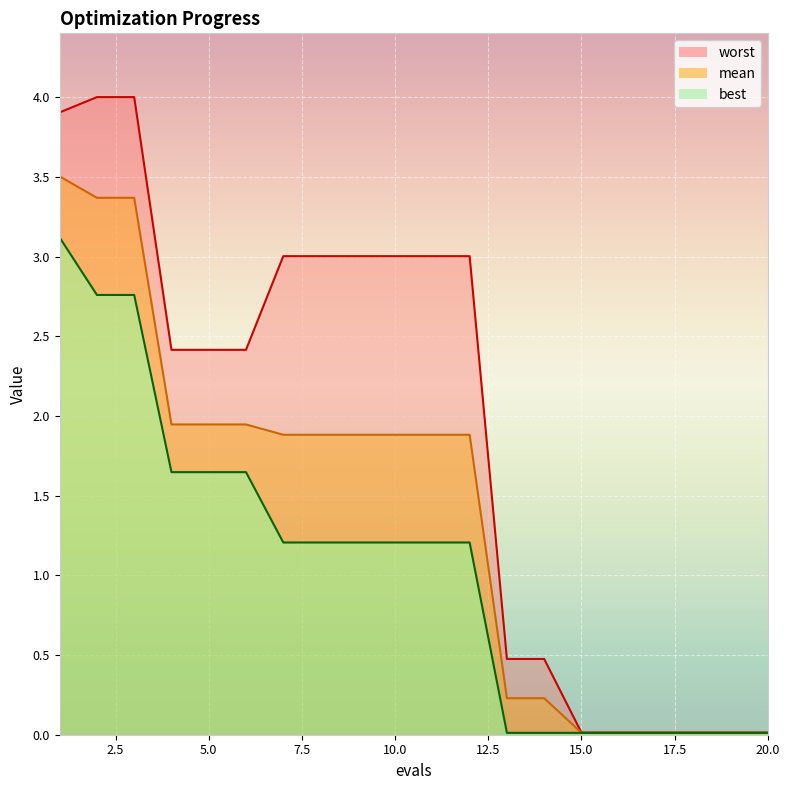

Is it true that best equals 1.2 at 11?

True